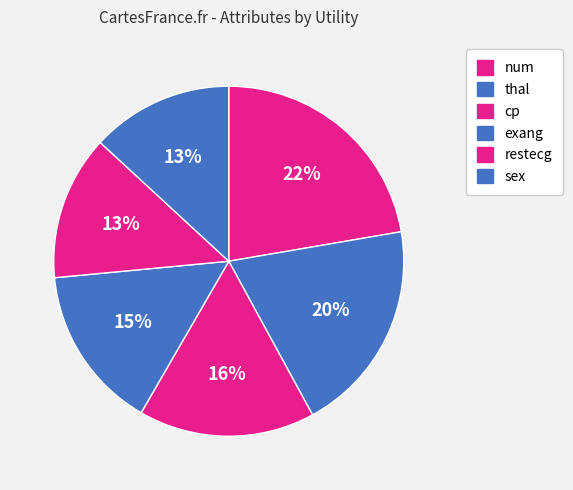

To the nearest percent, what percentage of the pie is num?

22%